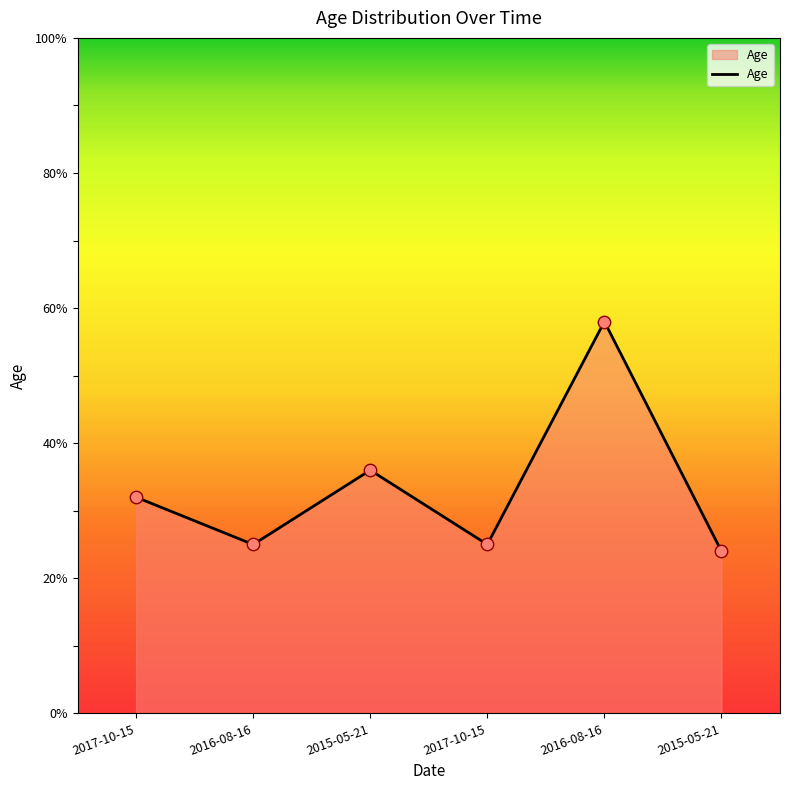

Between 2016-08-16 and 2016-08-16, which is larger?

2016-08-16